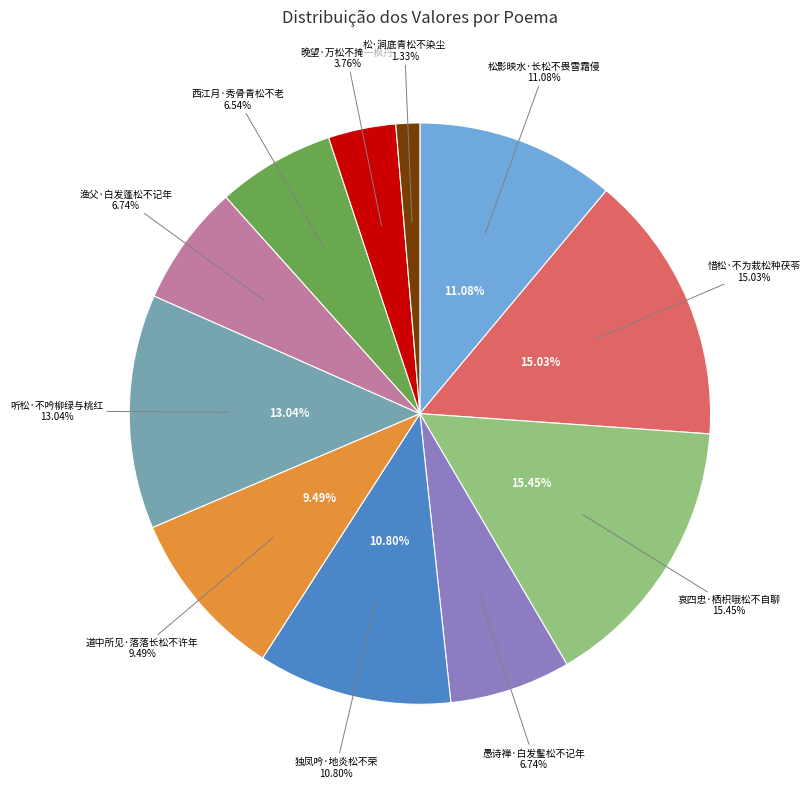

Which has a higher value, 渔父·白发蓬松不记年 or 道中所见·落落长松不许年?

道中所见·落落长松不许年